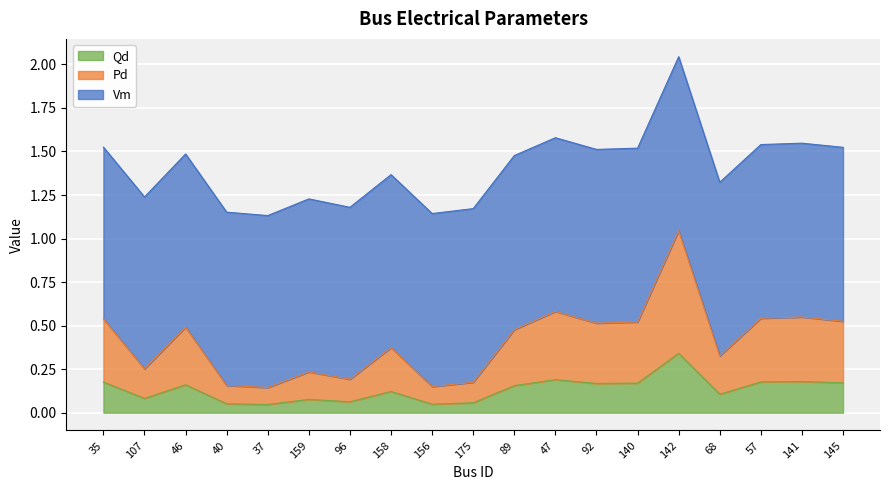

What is the label of the 10th point from the right?

175